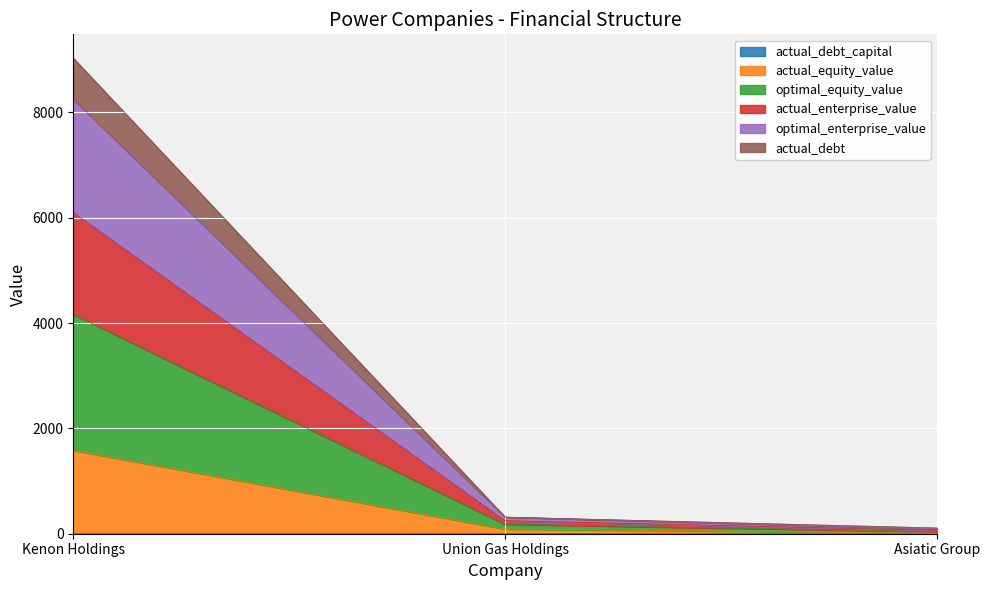

List the labels in order of actual_debt_capital value, smallest first.

Union Gas Holdings, Kenon Holdings, Asiatic Group